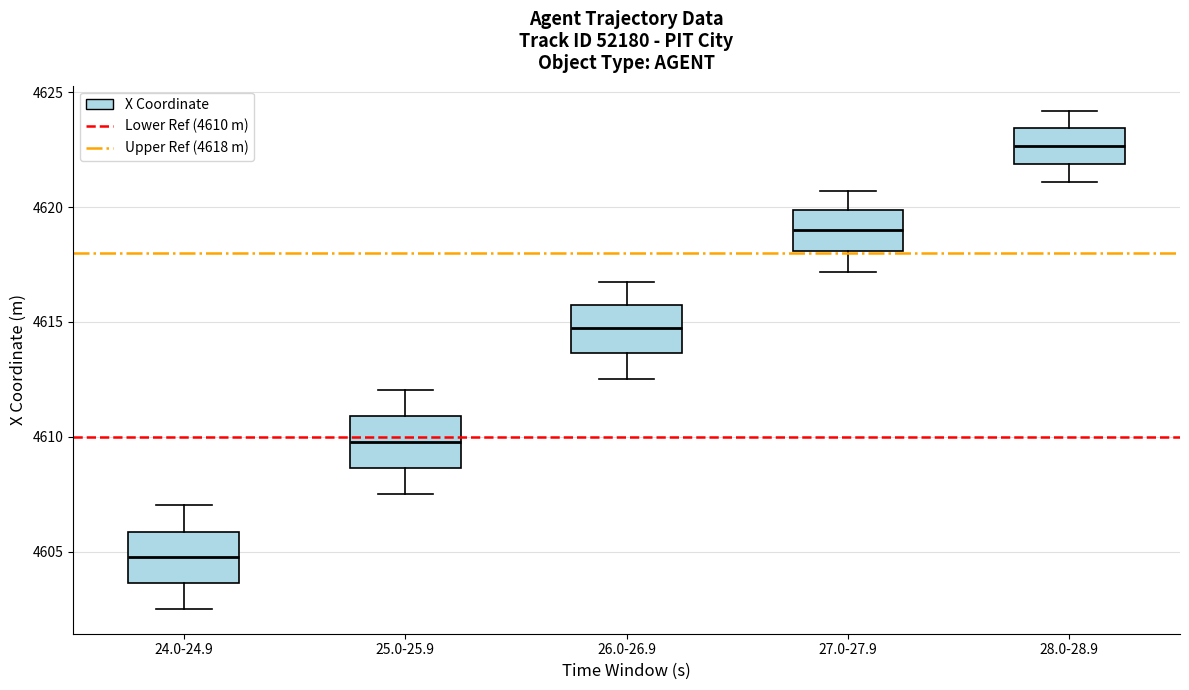

Where does the lower whisker of the box for 24.0-24.9 end on the y-axis? The values are not printed on the chart, so give them approximately, as read against the axis.

4602.5